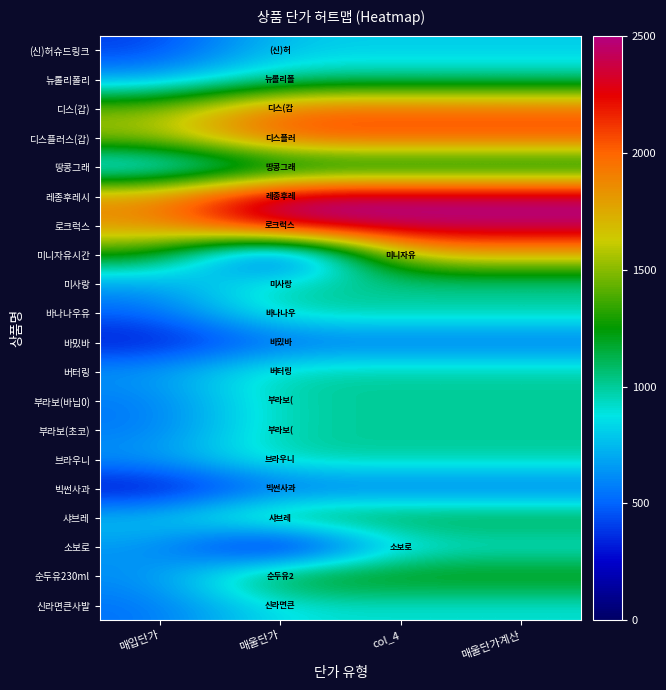

Reading right to left, extract all data points from this chart.

(신)허슈드링크: 매울단가계산=800	col_4=800	매울단가=800	매입단가=393
뉴롤리폴리: 매울단가계산=1000	col_4=1000	매울단가=1000	매입단가=655
디스(갑): 매울단가계산=2000	col_4=2000	매울단가=2000	매입단가=1475
디스플러스(갑): 매울단가계산=2100	col_4=2100	매울단가=2100	매입단가=1549
땅콩그래: 매울단가계산=1000	col_4=1000	매울단가=1000	매입단가=655
레종후레시: 매울단가계산=2500	col_4=2500	매울단가=2500	매입단가=1844
로크럭스: 매울단가계산=2500	col_4=2500	매울단가=2500	매입단가=1844
미니자유시간: 매울단가계산=1730	col_4=1730	매울단가=0	매입단가=1311
미사랑: 매울단가계산=1000	col_4=1000	매울단가=1000	매입단가=655
바나나우유: 매울단가계산=1000	col_4=1000	매울단가=1000	매입단가=491
바밌바: 매울단가계산=500	col_4=500	매울단가=500	매입단가=274
버터링: 매울단가계산=1000	col_4=1000	매울단가=1000	매입단가=655
부라보(바닙0): 매울단가계산=1000	col_4=1000	매울단가=1000	매입단가=549
부라보(초코): 매울단가계산=1000	col_4=1000	매울단가=1000	매입단가=549
브라우니: 매울단가계산=1000	col_4=1000	매울단가=1000	매입단가=655
빅썬사과: 매울단가계산=500	col_4=500	매울단가=500	매입단가=213
샤브레: 매울단가계산=1200	col_4=1200	매울단가=1200	매입단가=786
소보로: 매울단가계산=860	col_4=860	매울단가=0	매입단가=655
순두유230ml: 매울단가계산=1300	col_4=1300	매울단가=1300	매입단가=614
신라면큰사발: 매울단가계산=900	col_4=900	매울단가=900	매입단가=532